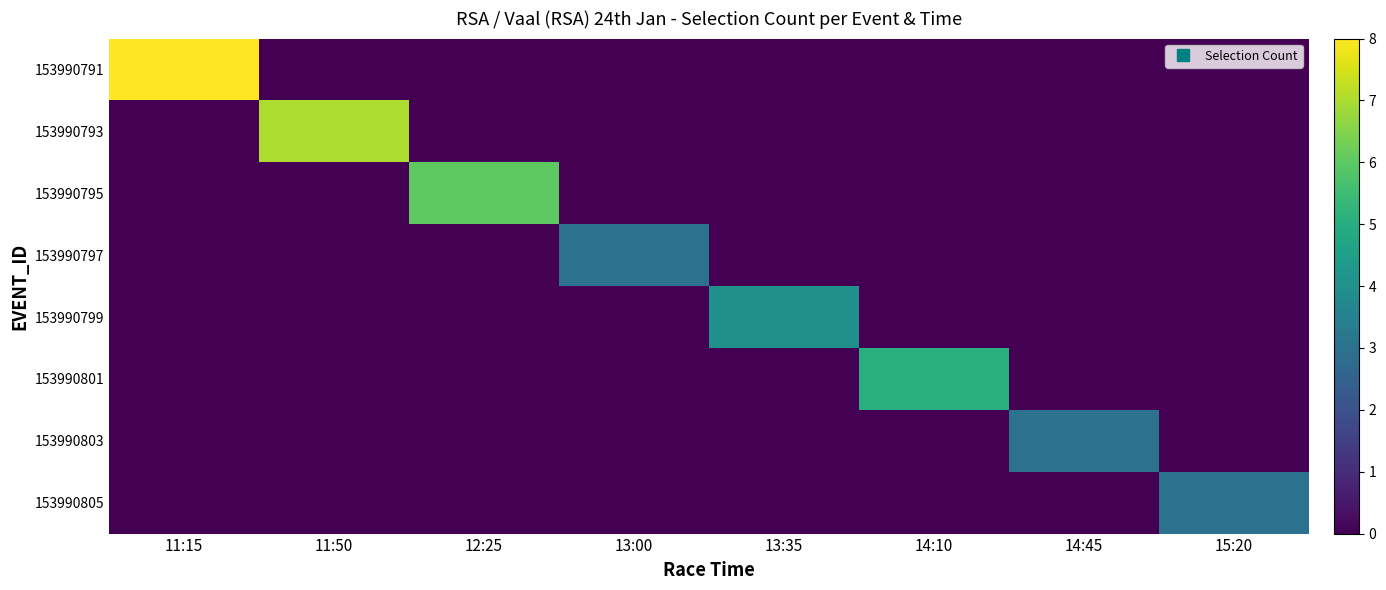

Which category has the highest value across all series?

11:15